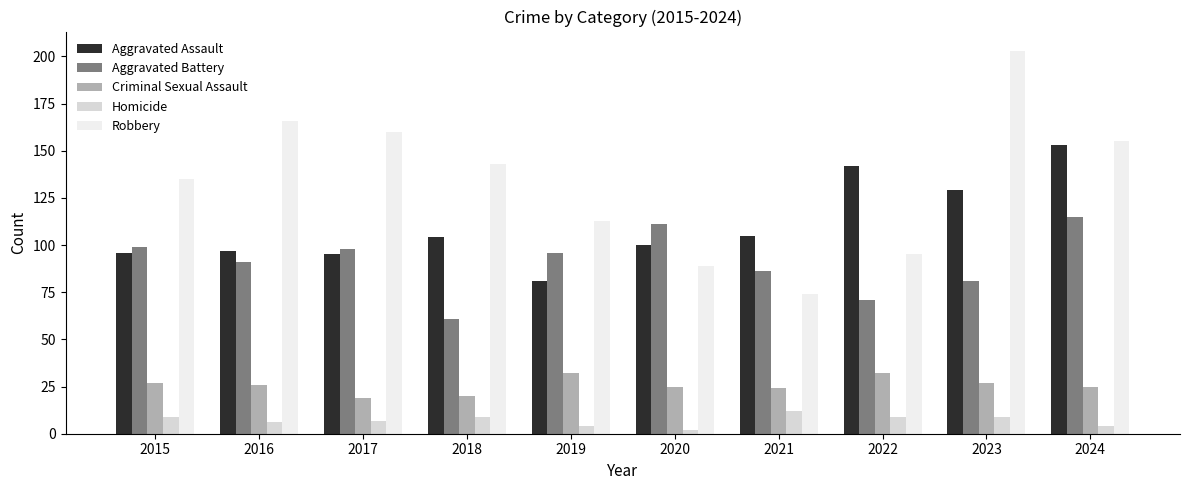

What are all the series names shown in the legend?

Aggravated Assault, Aggravated Battery, Criminal Sexual Assault, Homicide, Robbery